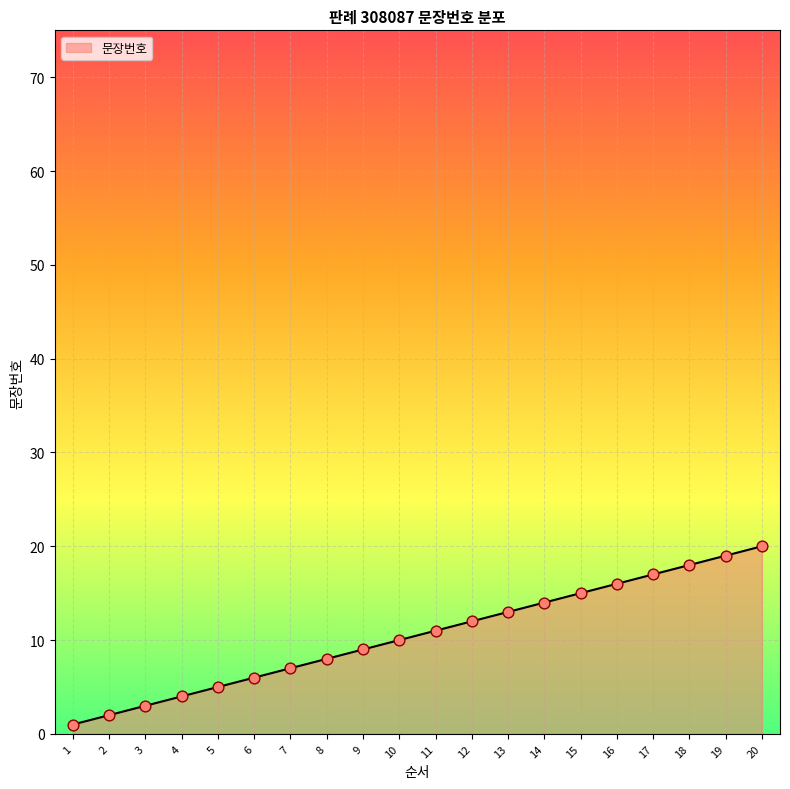

What is the ratio of the value at 6 to the value at 9?

0.7